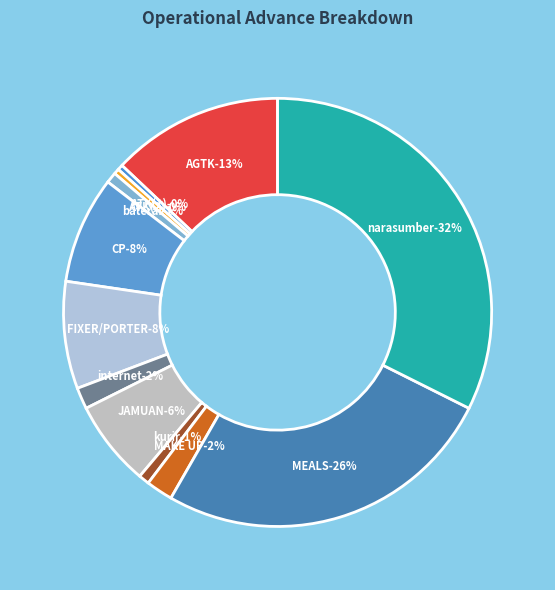

What percentage is the FIXER/PORTER slice, to the nearest percent?

8%